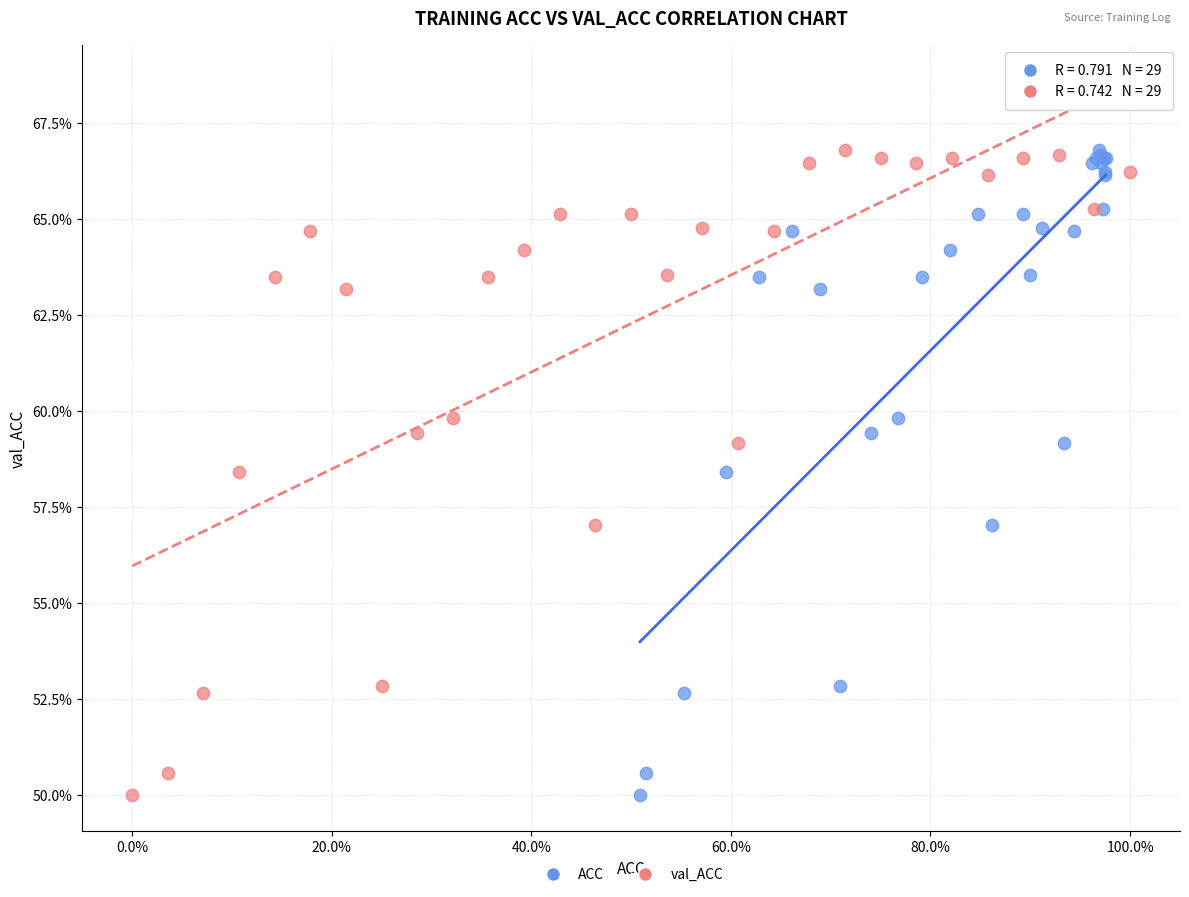

What are all the series names shown in the legend?

ACC, val_ACC